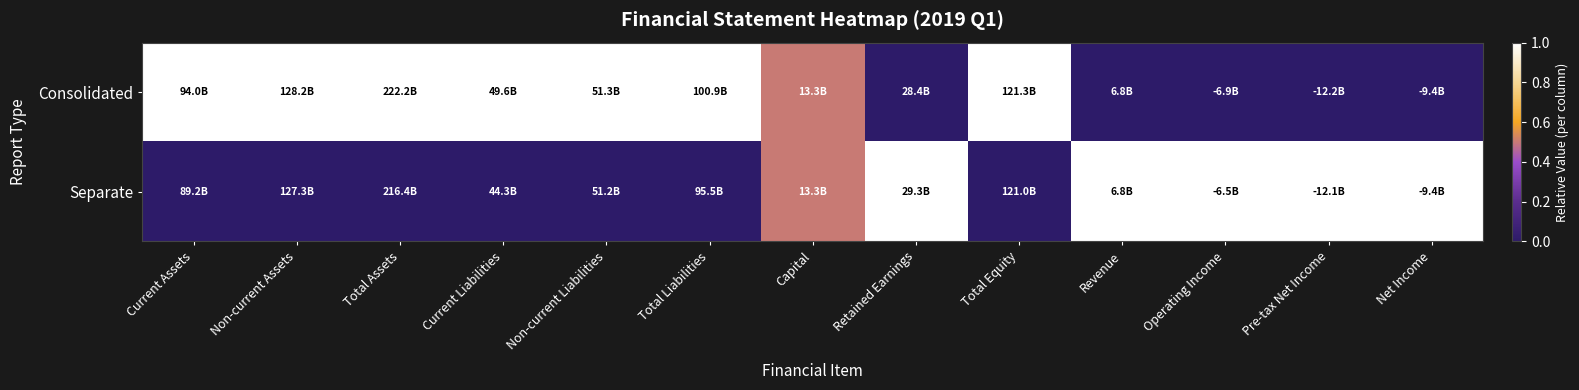

Reading right to left, extract all data points from this chart.

Consolidated: Net Income=0.0	Pre-tax Net Income=0.0	Operating Income=0.0	Revenue=0.0	Total Equity=1.0	Retained Earnings=0.0	Capital=0.5	Total Liabilities=1.0	Non-current Liabilities=1.0	Current Liabilities=1.0	Total Assets=1.0	Non-current Assets=1.0	Current Assets=1.0
Separate: Net Income=1.0	Pre-tax Net Income=1.0	Operating Income=1.0	Revenue=1.0	Total Equity=0.0	Retained Earnings=1.0	Capital=0.5	Total Liabilities=0.0	Non-current Liabilities=0.0	Current Liabilities=0.0	Total Assets=0.0	Non-current Assets=0.0	Current Assets=0.0